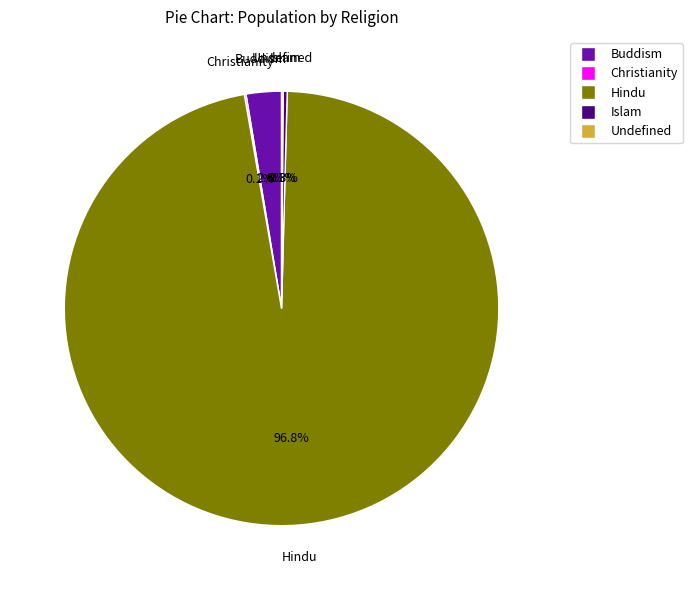

What percentage is the Buddism slice, to the nearest percent?

3%